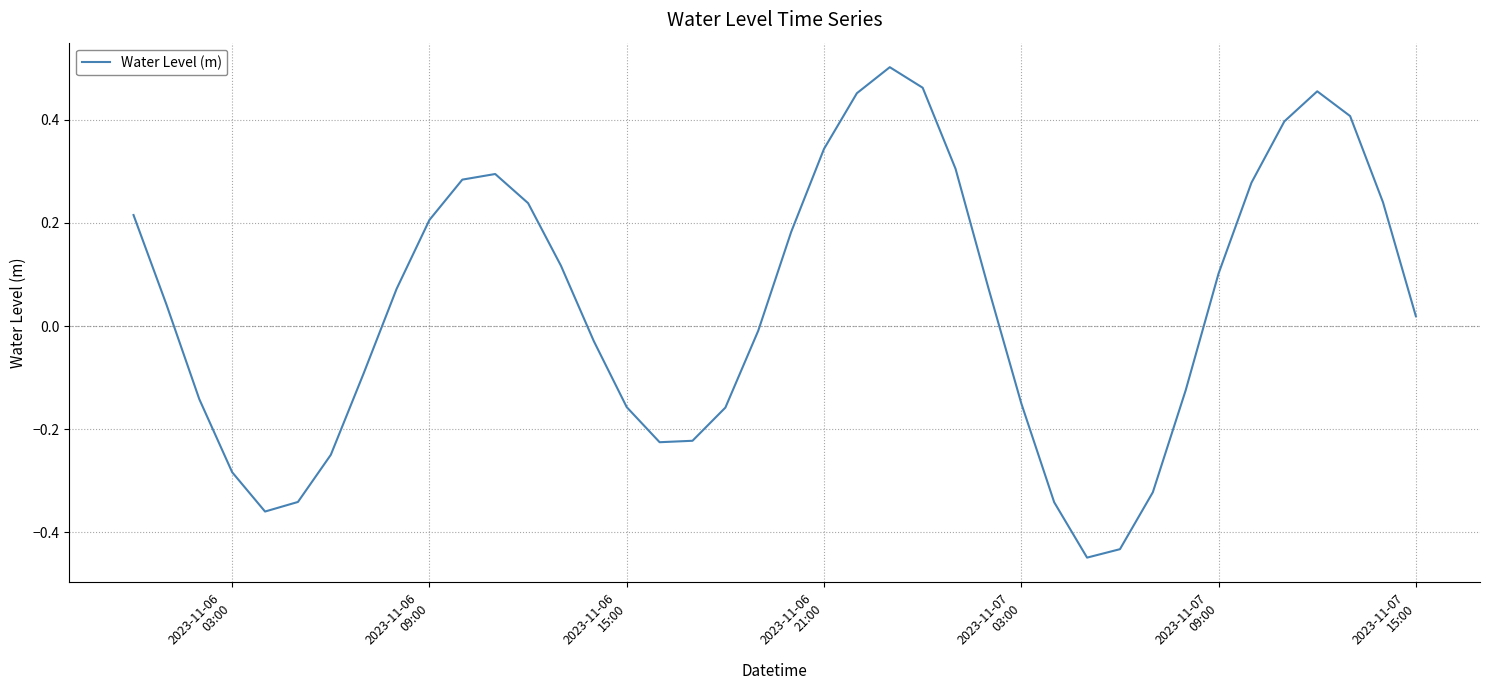

What is the difference between the maximum and minimum values?

1.0